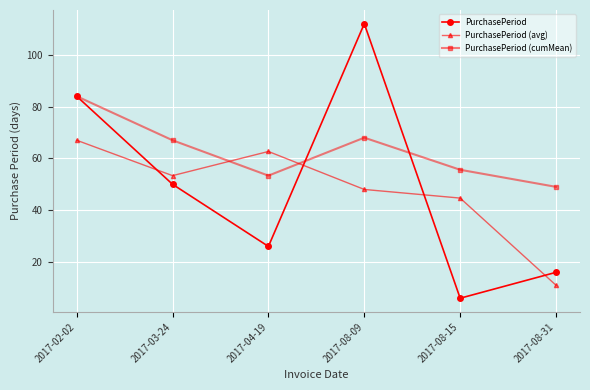

Where is the first local maximum for PurchasePeriod (cumMean)?

2017-08-09